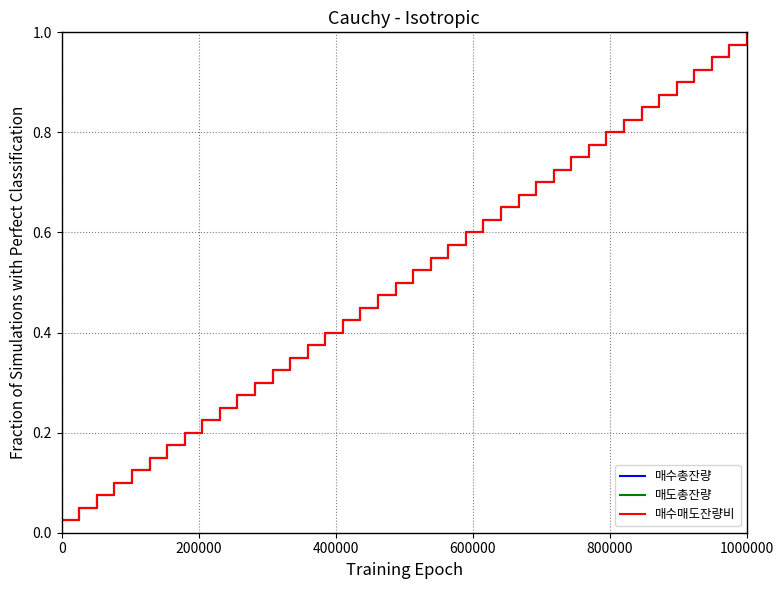

Does the chart display data point markers on the line(s)?

No